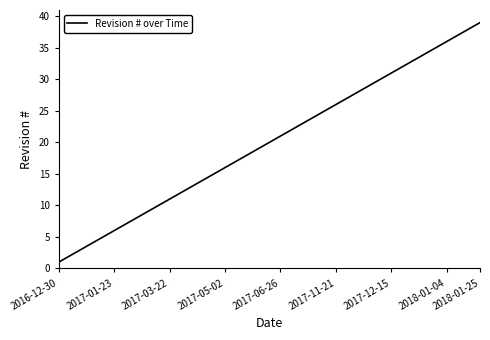

What is the maximum value shown in the chart?

39